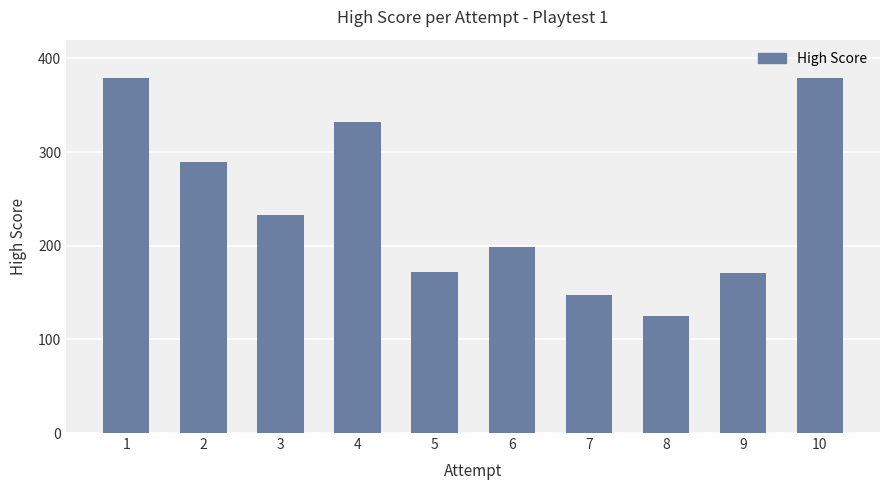

What is the value of the 7th bar from the left?

147